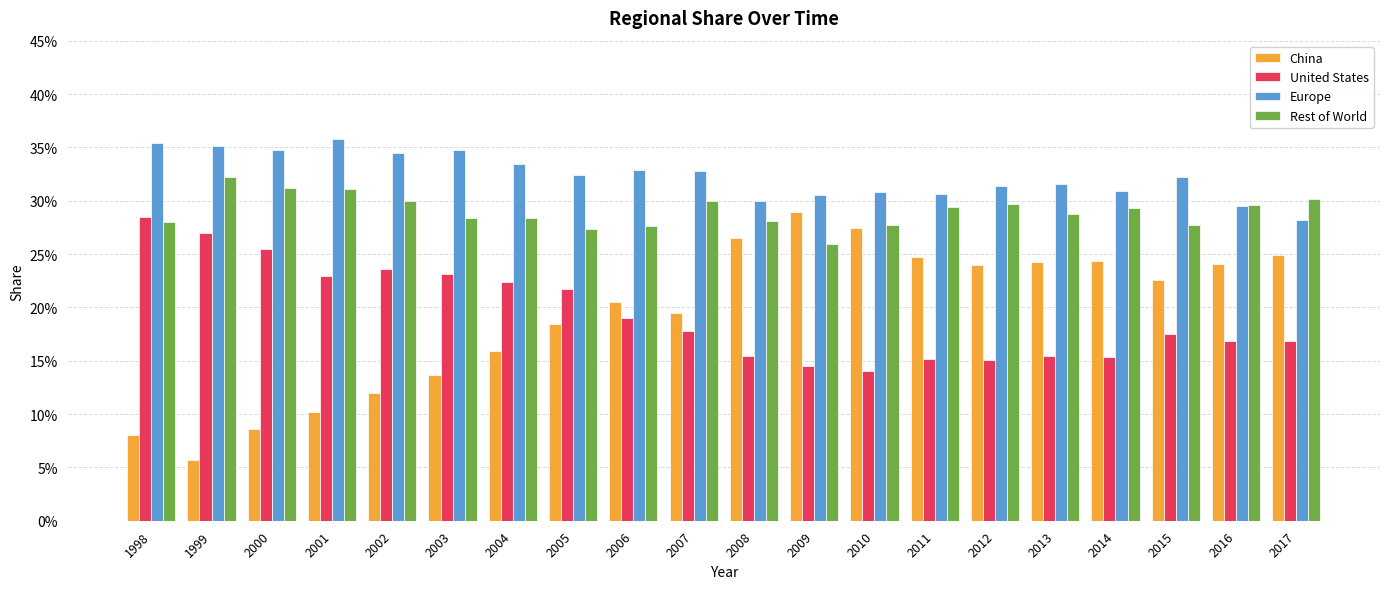

List the series in order of their peak value, lowest first.

United States, China, Rest of World, Europe